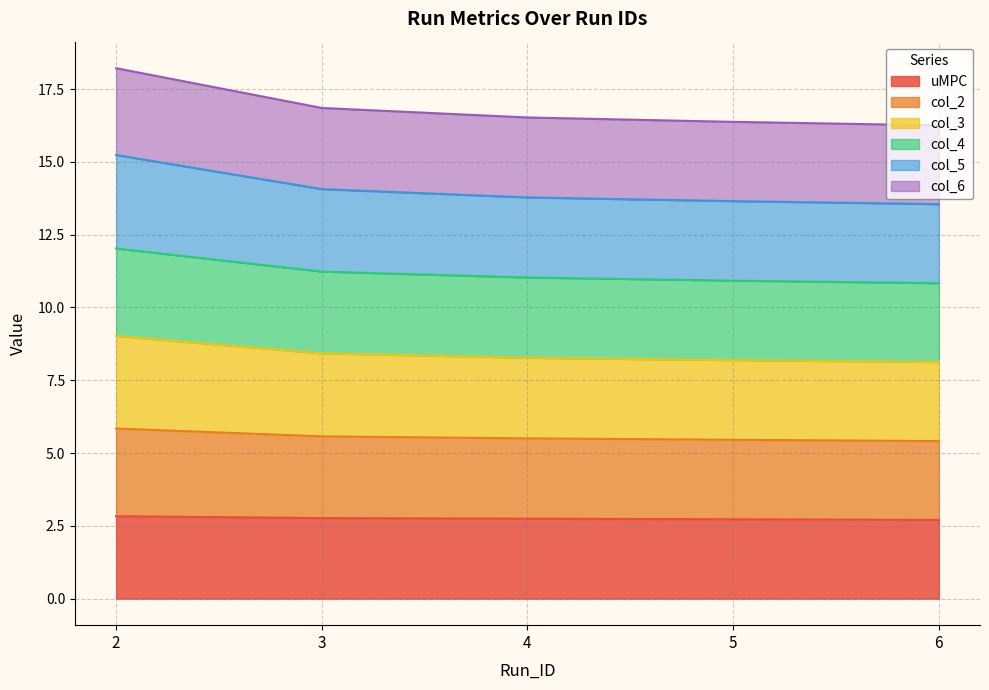

Is it true that col_4 equals 7.1 at 6?

False